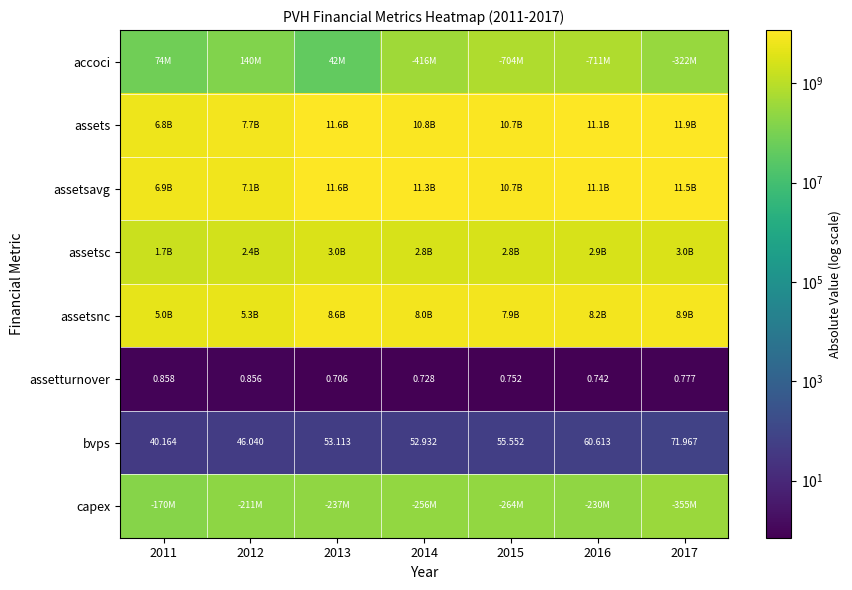

At which label does assetsc reach its peak?

2017